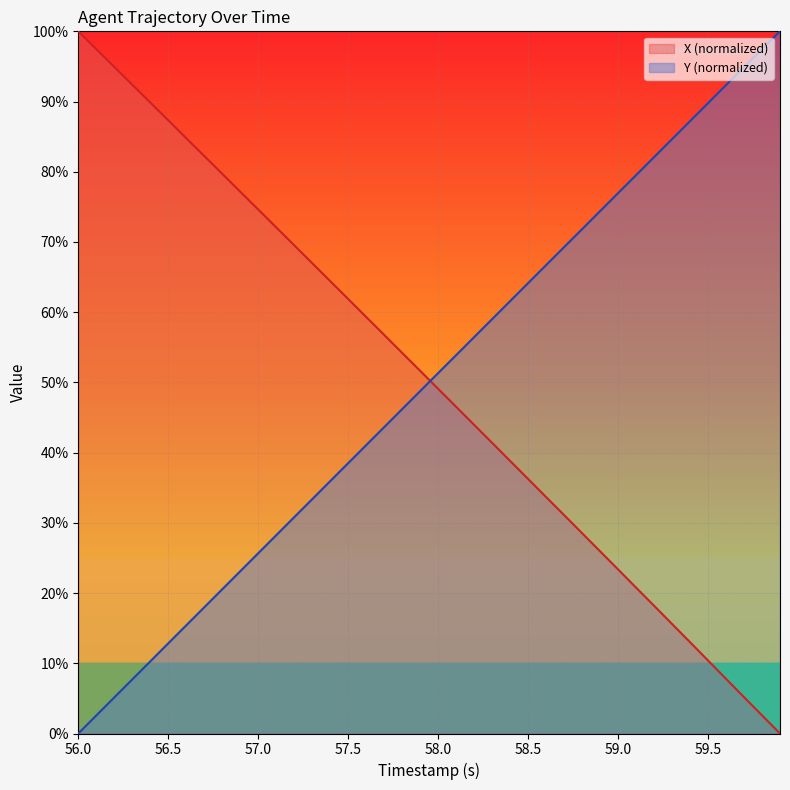

What is the difference between the maximum and minimum values in the Y (normalized) series?

100.0